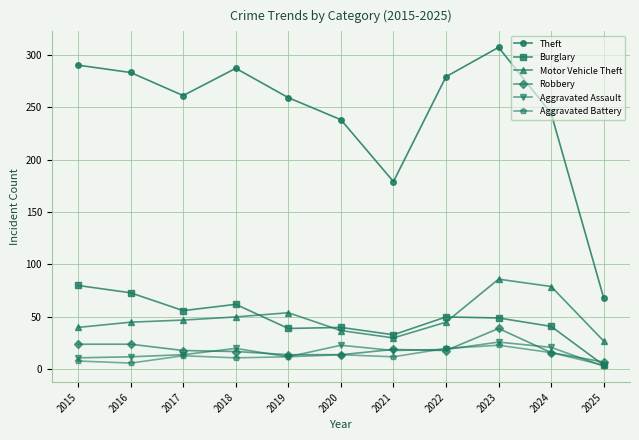

What is the approximate value of Theft at 2020, to the nearest 5?

240